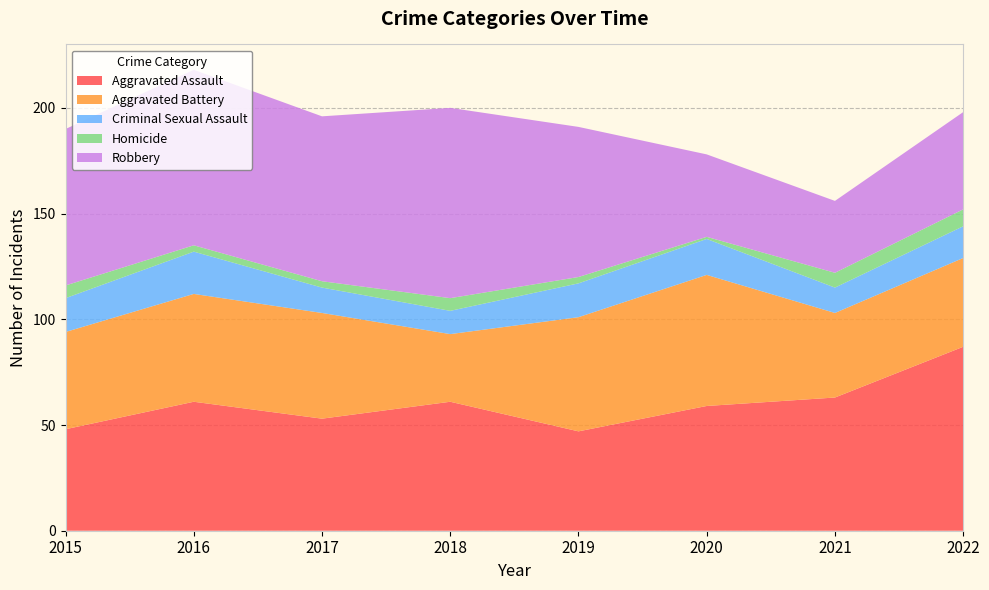

Reading left to right, what are all the values shown in this chart?

Aggravated Assault: 48	61	53	61	47	59	63	87
Aggravated Battery: 46	51	50	32	54	62	40	42
Criminal Sexual Assault: 16	20	12	11	16	17	12	15
Homicide: 6	3	3	6	3	1	7	8
Robbery: 74	83	78	90	71	39	34	46